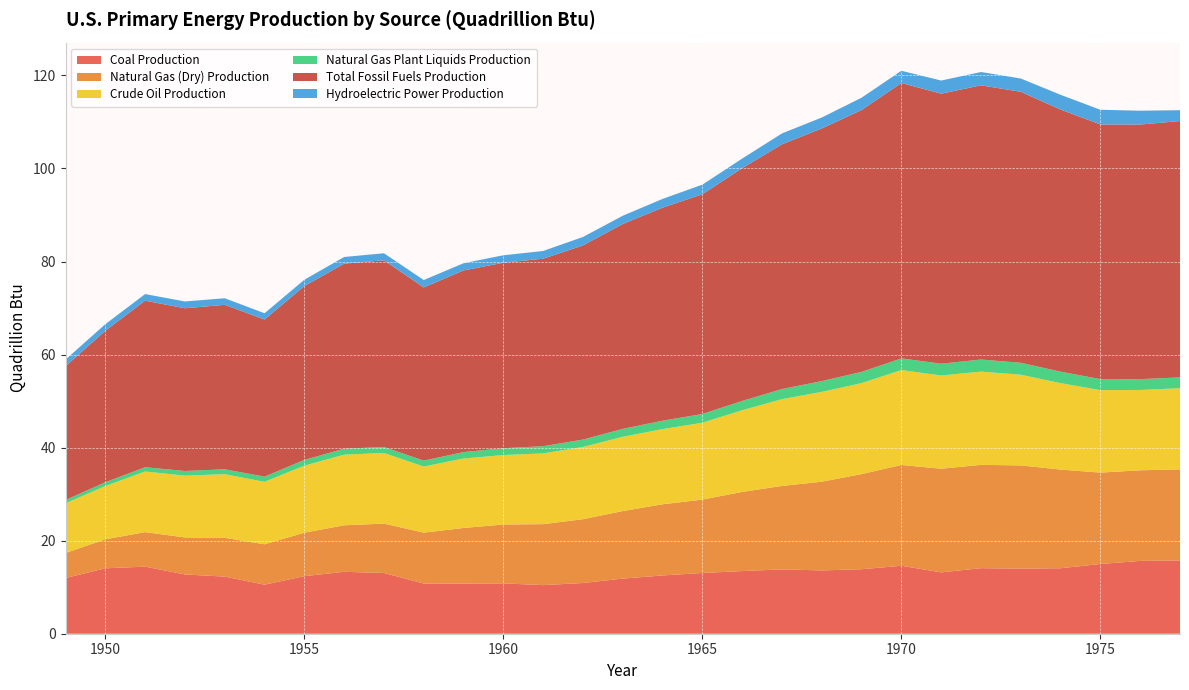

Reading right to left, what are all the values shown in this chart?

Coal Production: 15.8	15.7	15.0	14.1	14.0	14.1	13.2	14.6	13.9	13.6	13.8	13.5	13.1	12.5	11.8	10.9	10.4	10.8	10.8	10.8	13.1	13.3	12.4	10.5	12.3	12.7	14.4	14.1	12.0
Natural Gas (Dry) Production: 19.6	19.5	19.6	21.2	22.2	22.2	22.3	21.7	20.4	19.1	17.9	17.0	15.8	15.3	14.5	13.7	13.1	12.7	12.0	10.9	10.6	10.0	9.3	8.7	8.3	8.0	7.4	6.2	5.4
Crude Oil Production: 17.5	17.3	17.7	18.6	19.5	20.0	20.0	20.4	19.6	19.3	18.7	17.6	16.5	16.2	16.0	15.5	15.2	14.9	14.9	14.2	15.2	15.2	14.4	13.4	13.7	13.3	13.0	11.4	10.7
Natural Gas Plant Liquids Production: 2.3	2.3	2.4	2.5	2.6	2.6	2.5	2.5	2.4	2.3	2.2	2.0	1.9	1.8	1.7	1.6	1.5	1.5	1.4	1.3	1.3	1.3	1.2	1.1	1.1	1.0	0.9	0.8	0.7
Total Fossil Fuels Production: 55.1	54.7	54.7	56.3	58.2	58.9	58.0	59.2	56.3	54.3	52.6	50.0	47.2	45.8	44.0	41.7	40.3	39.9	39.0	37.2	40.1	39.8	37.4	33.8	35.3	35.0	35.8	32.6	28.7
Hydroelectric Power Production: 2.3	3.0	3.2	3.2	2.9	2.9	2.8	2.6	2.6	2.3	2.3	2.1	2.1	1.9	1.8	1.8	1.7	1.6	1.5	1.6	1.5	1.4	1.4	1.4	1.4	1.5	1.4	1.4	1.4